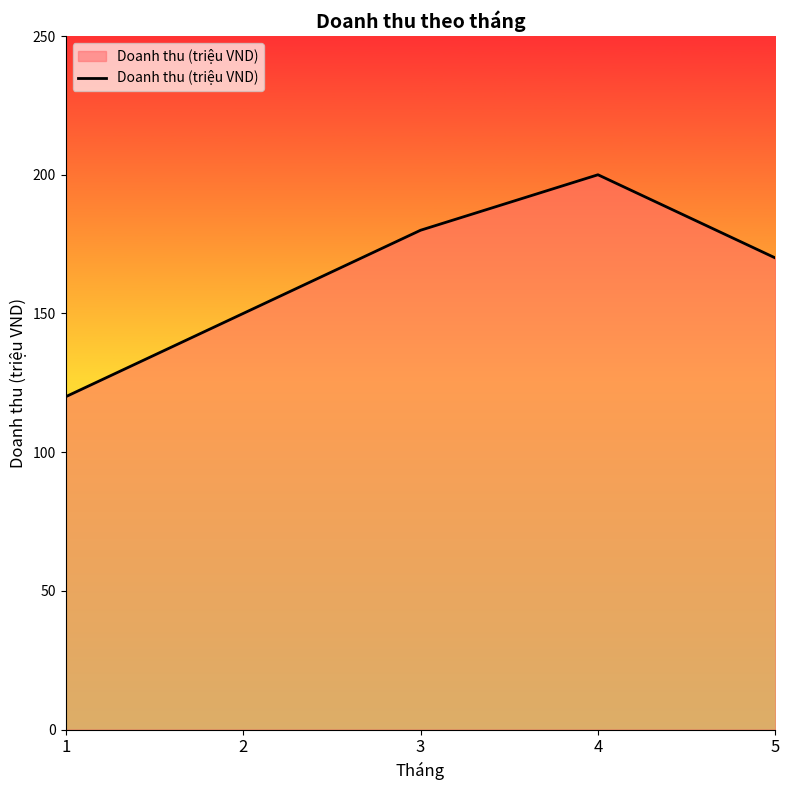

Reading left to right, list all the values displayed in this chart.

1=120	2=150	3=180	4=200	5=170